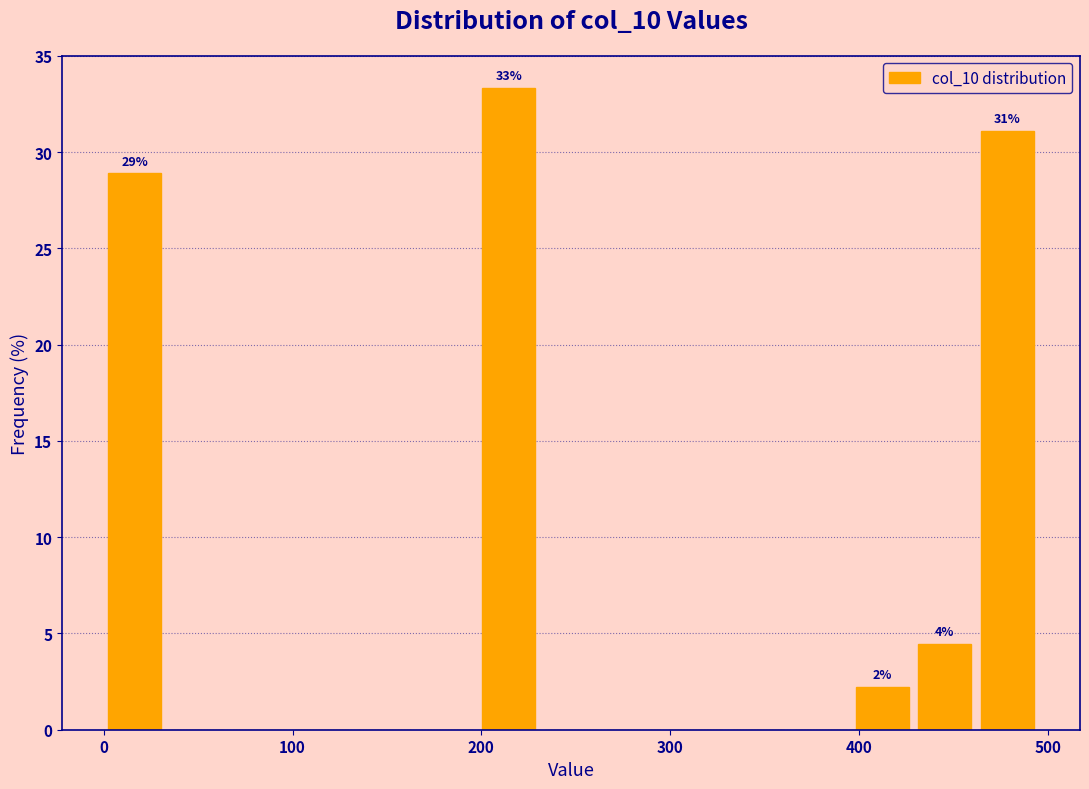

Read against the x-axis, roughly where is the centre of the tallest bar?

210